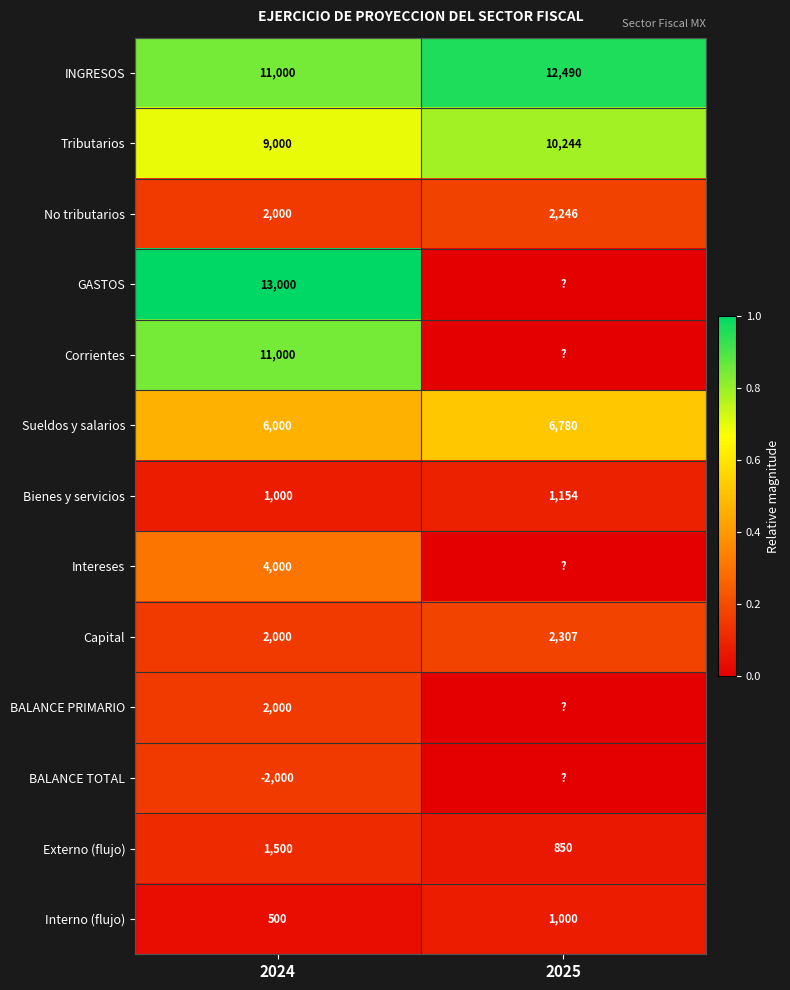

Where is INGRESOS nearest to the value 11745?

2024